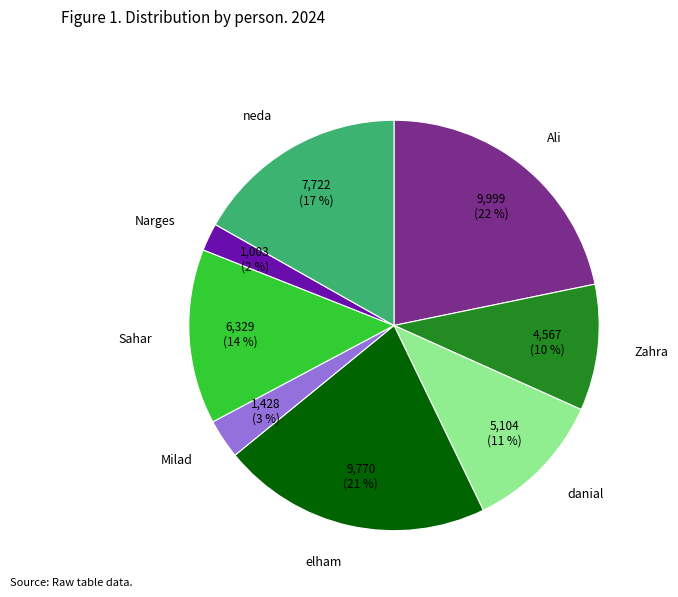

To the nearest percent, what portion does Zahra represent?

10%